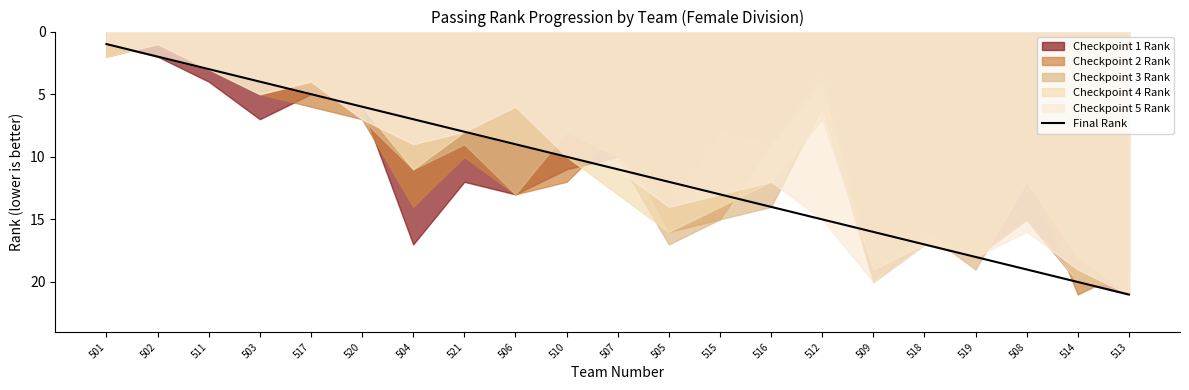

What is the change in value from 510 to 519?

+8